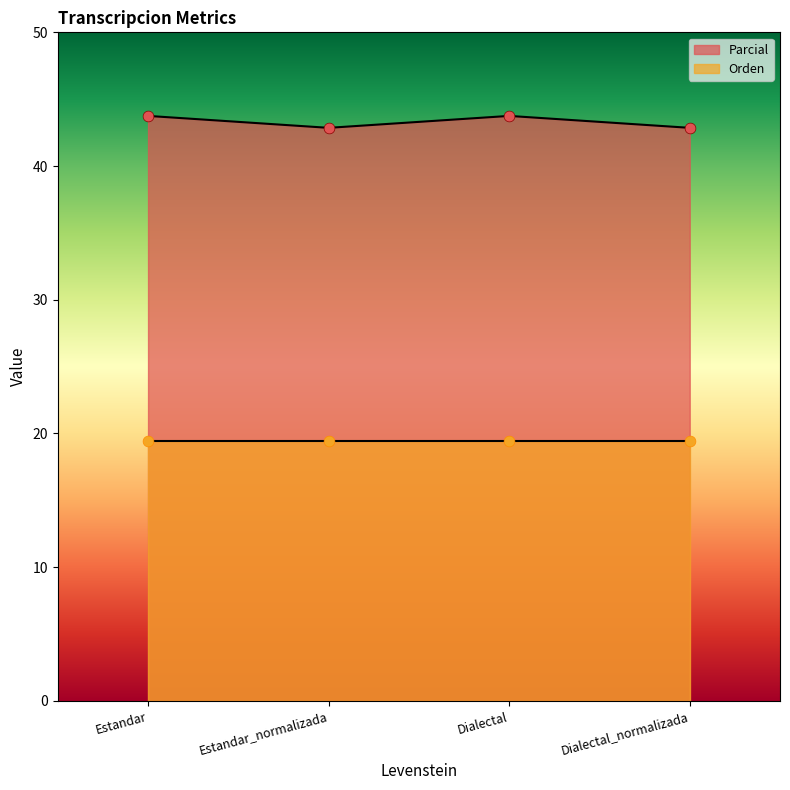

What is the ratio of the value at Dialectal to the value at Dialectal_normalizada?

1.0